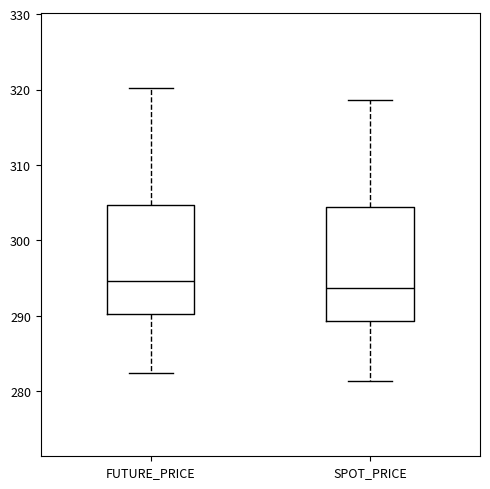

Reading left to right, transcribe this box plot: for each box, give where its median line is, the range the box spans, and where its two whiskers end, as read against the y-axis. The values are not printed on the chart, so give them approximately, as read against the axis.

FUTURE_PRICE: median 295, box 290 to 305, whiskers 282 to 320
SPOT_PRICE: median 294, box 289 to 304, whiskers 281 to 319